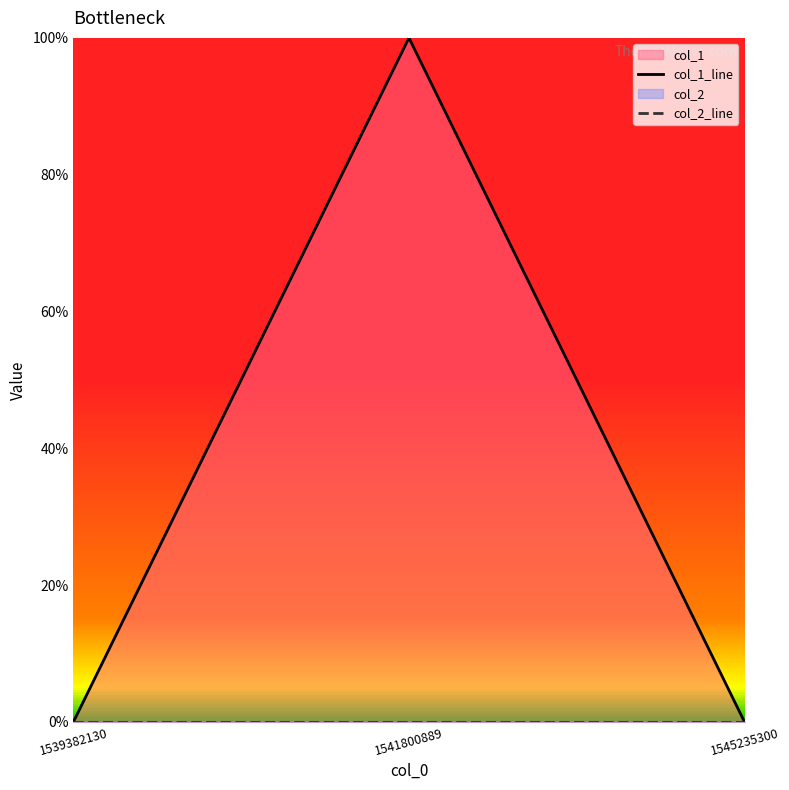

How many categories are shown in the chart?

3